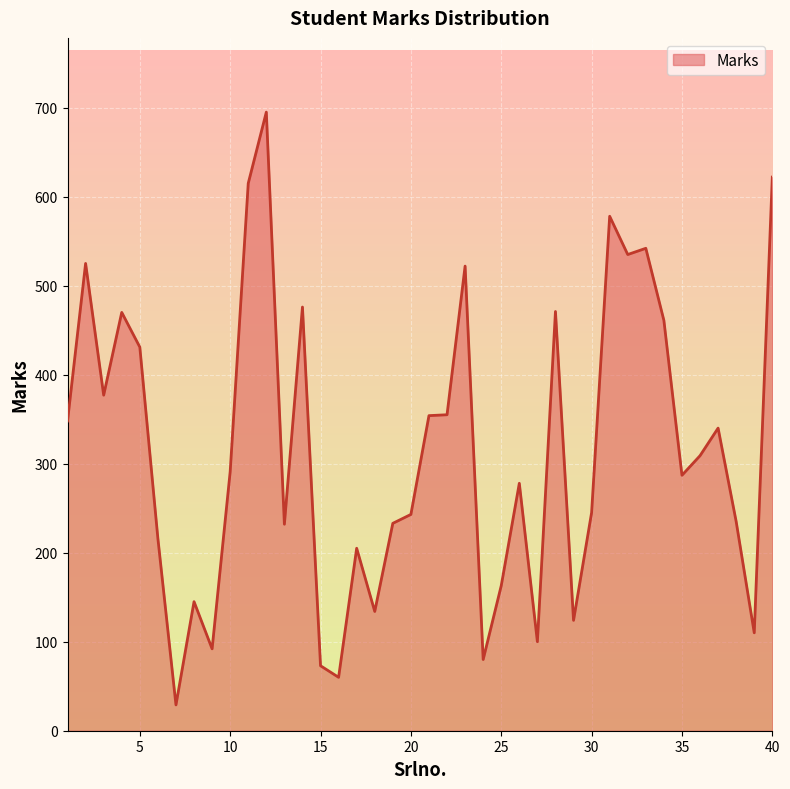

What is the greatest value displayed?

695